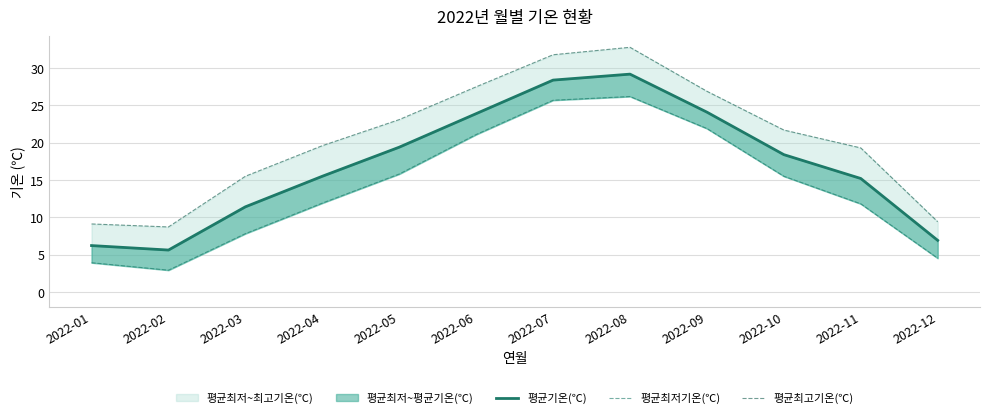

The 평균기온(℃) series shows 6.2 at 2022-01. True or false?

True